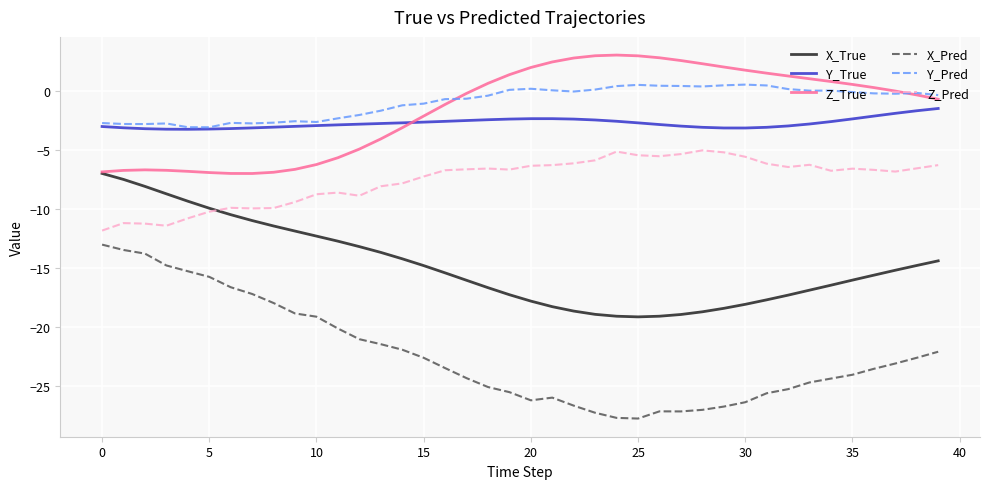

Count the number of categories in the chart.

40